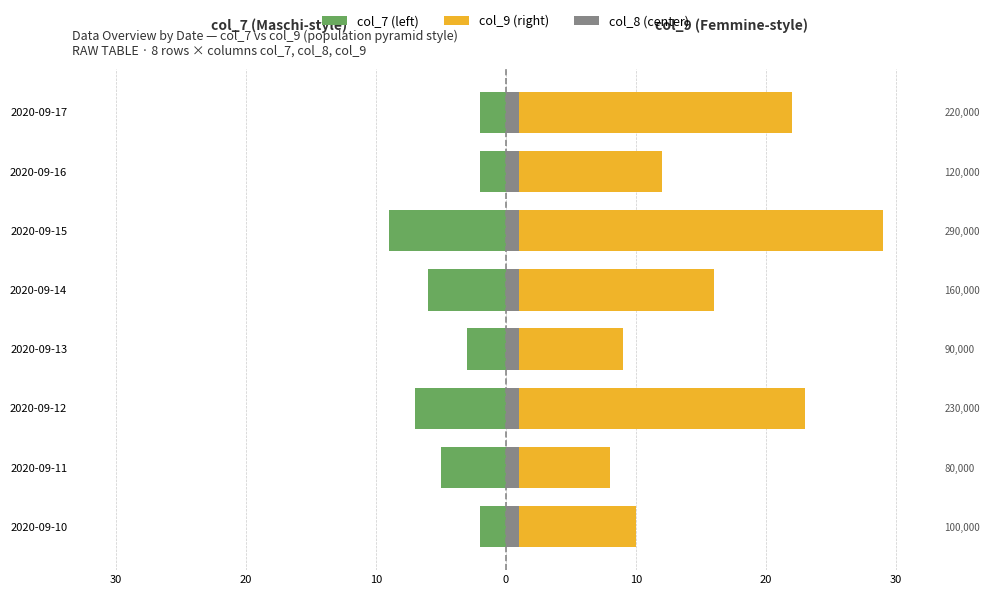

Reading left to right, what are all the values shown in this chart?

col_7 (left): -2.0	-5.0	-7.0	-3.0	-6.0	-9.0	-2.0	-2.0
col_9 (right): 10.0	8.0	23.0	9.0	16.0	29.0	12.0	22.0
col_8 (center): 0.7	0.7	0.7	0.7	0.7	0.7	0.7	0.7